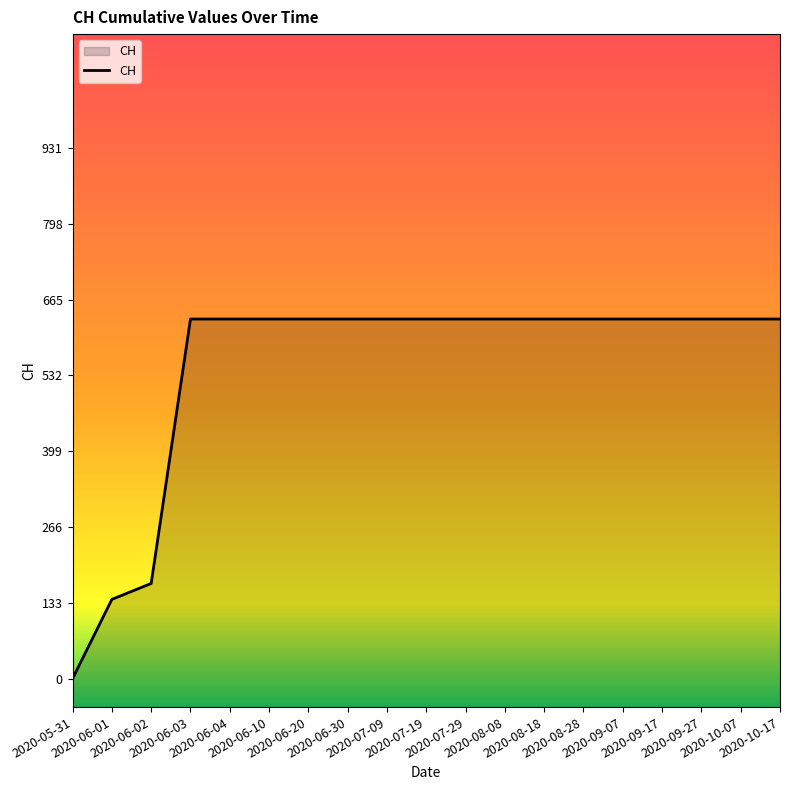

Reading left to right, what are all the values shown in this chart?

2020-05-31=0	2020-06-01=139	2020-06-02=167	2020-06-03=631	2020-06-04=631	2020-06-10=631	2020-06-20=631	2020-06-30=631	2020-07-09=631	2020-07-19=631	2020-07-29=631	2020-08-08=631	2020-08-18=631	2020-08-28=631	2020-09-07=631	2020-09-17=631	2020-09-27=631	2020-10-07=631	2020-10-17=631